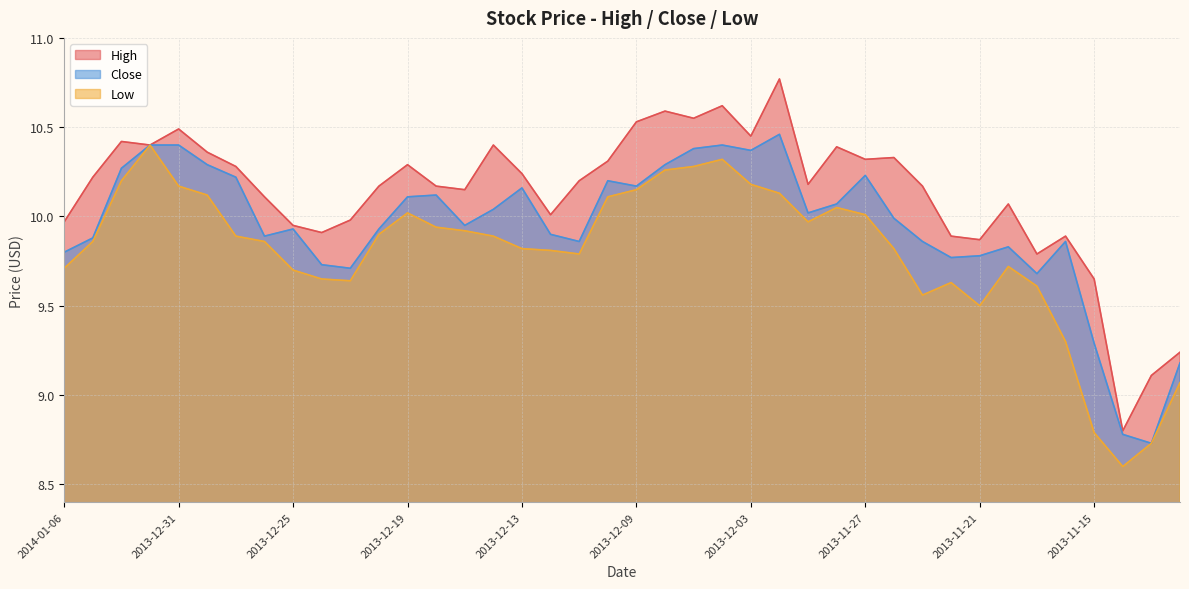

Reading left to right, transcribe all the data shown in this chart.

High: 10.0	10.2	10.4	10.4	10.5	10.4	10.3	10.1	9.9	9.9	10.0	10.2	10.3	10.2	10.2	10.4	10.2	10.0	10.2	10.3	10.5	10.6	10.6	10.6	10.4	10.8	10.2	10.4	10.3	10.3	10.2	9.9	9.9	10.1	9.8	9.9	9.7	8.8	9.1	9.2
Close: 9.8	9.9	10.3	10.4	10.4	10.3	10.2	9.9	9.9	9.7	9.7	9.9	10.1	10.1	9.9	10.0	10.2	9.9	9.9	10.2	10.2	10.3	10.4	10.4	10.4	10.5	10.0	10.1	10.2	10.0	9.9	9.8	9.8	9.8	9.7	9.9	9.3	8.8	8.7	9.2
Low: 9.7	9.9	10.2	10.4	10.2	10.1	9.9	9.9	9.7	9.7	9.6	9.9	10.0	9.9	9.9	9.9	9.8	9.8	9.8	10.1	10.2	10.3	10.3	10.3	10.2	10.1	10.0	10.1	10.0	9.8	9.6	9.6	9.5	9.7	9.6	9.3	8.8	8.6	8.7	9.1